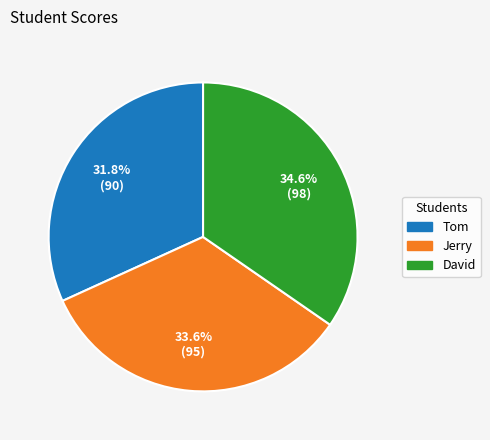

How many segments does this pie chart have?

3